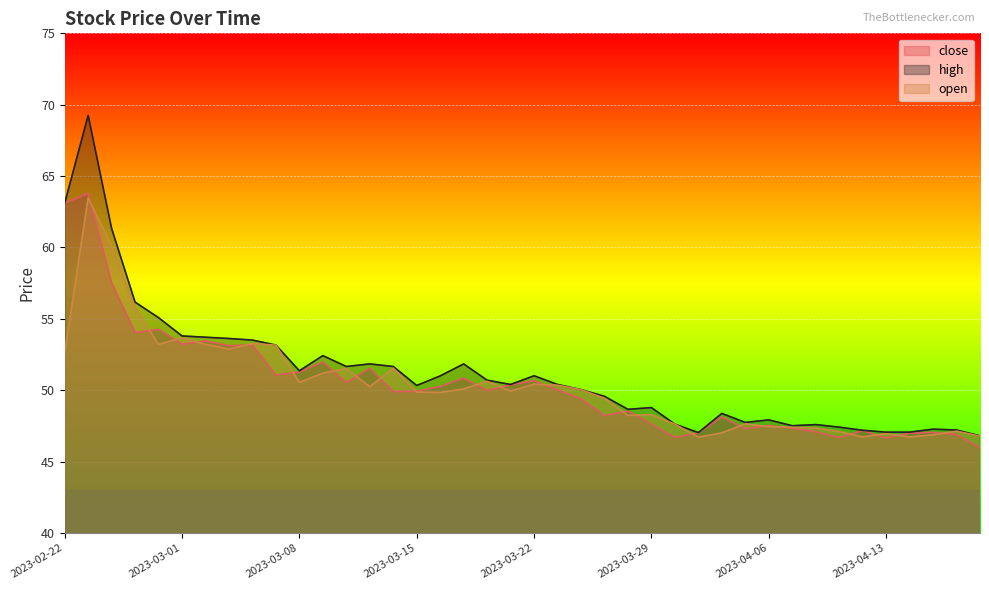

At which label does high first exceed 50?

2023-02-22